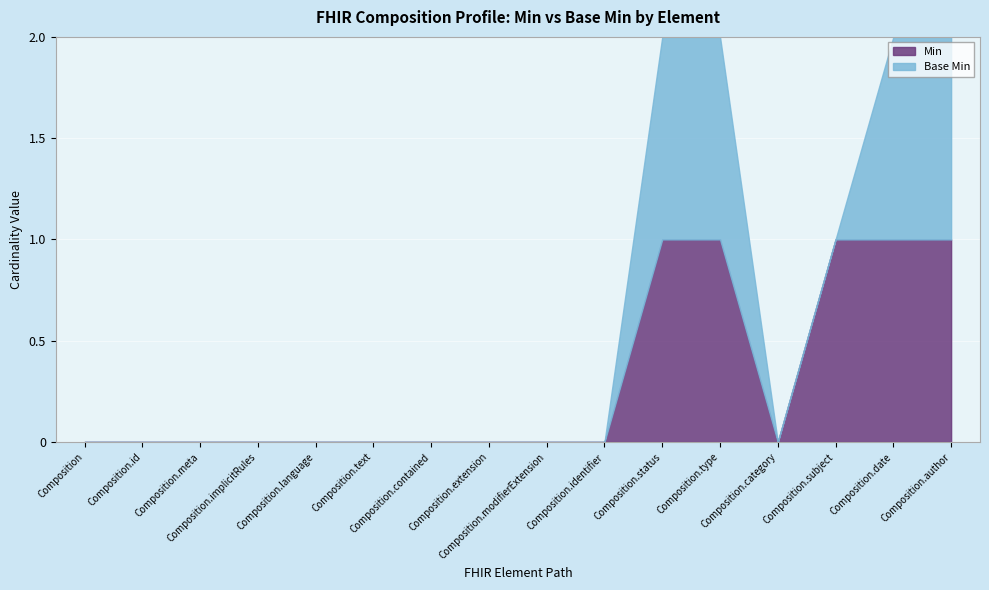

True or false: Min has a value of 0 at Composition.

True